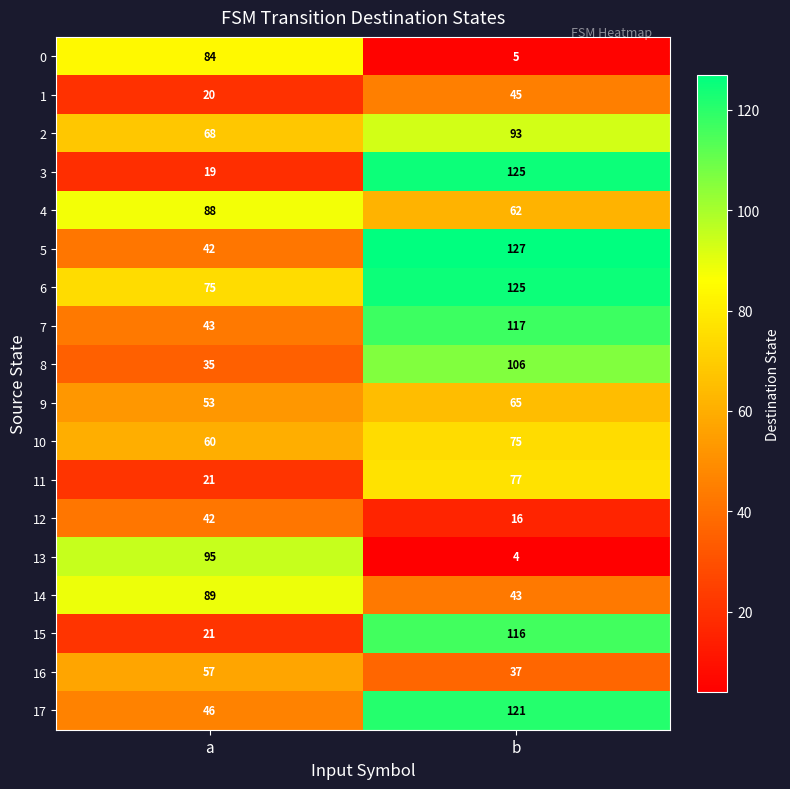

Which series has the widest spread of values?

3